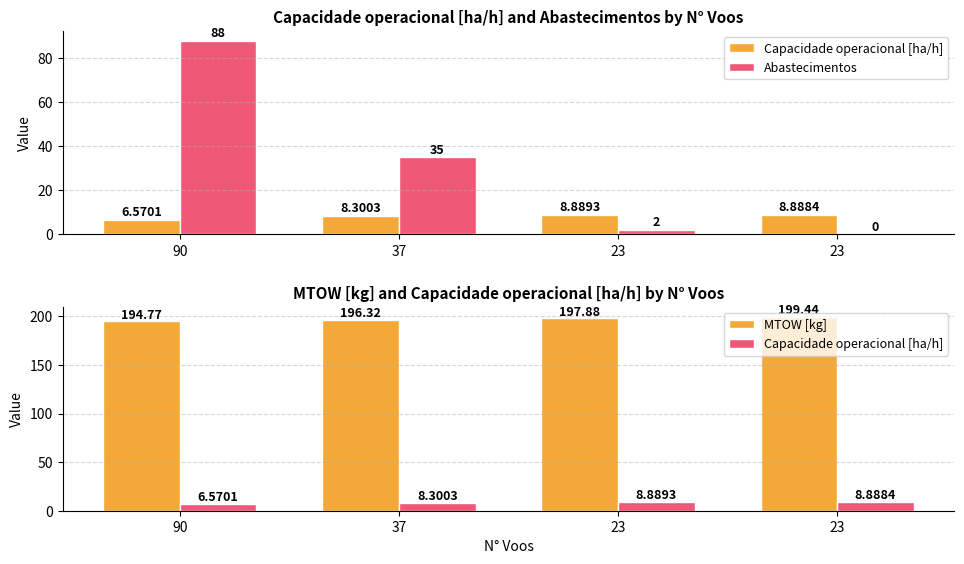

Reading right to left, extract all data points from this chart.

Capacidade operacional [ha/h]: 23=8.9	23=8.9	37=8.3	90=6.6
Abastecimentos: 23=0.0	23=2.0	37=35.0	90=88.0
MTOW [kg]: 23=199.4	23=197.9	37=196.3	90=194.8